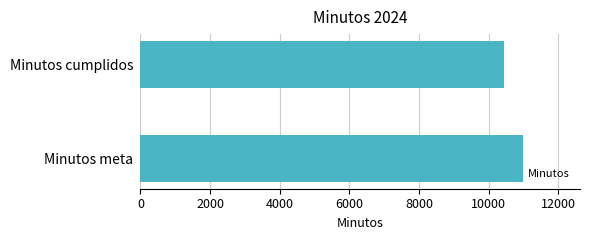

Reading bottom to top, list all the values displayed in this chart.

Minutos meta=10980	Minutos cumplidos=10432